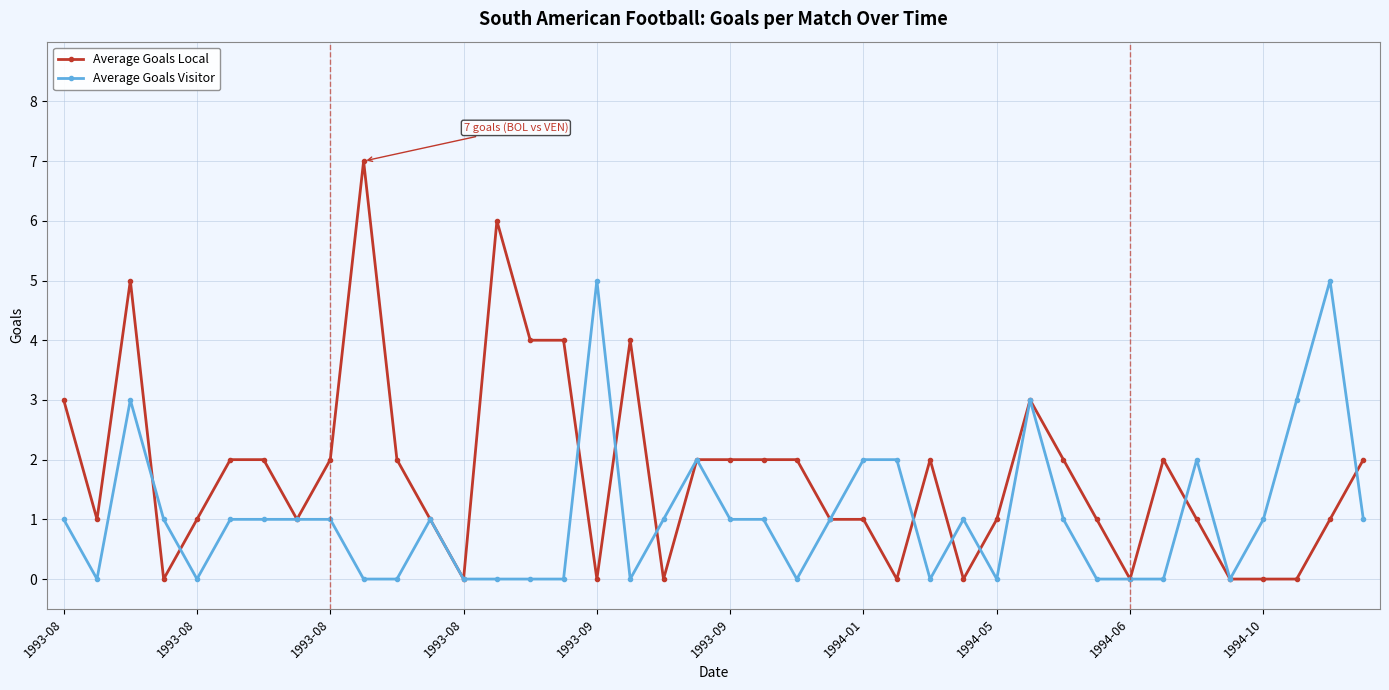

True or false: Average Goals Local has more than 1 interior local peaks.

True